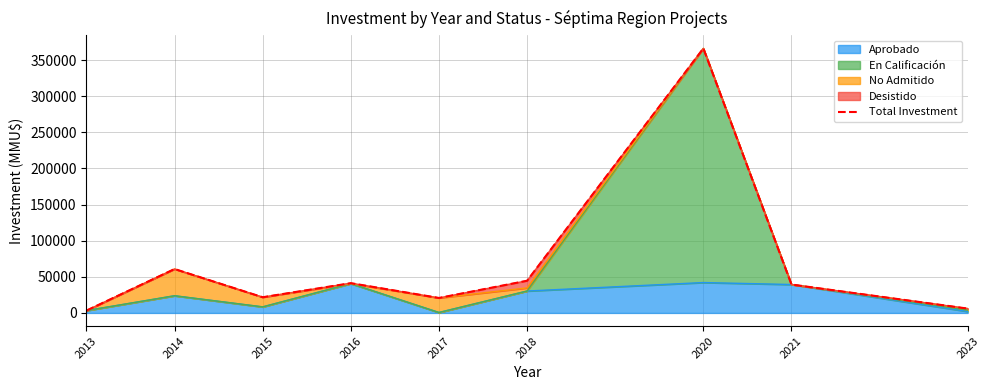

How many interior local peaks (higher than both neighbors) does the data have?

3